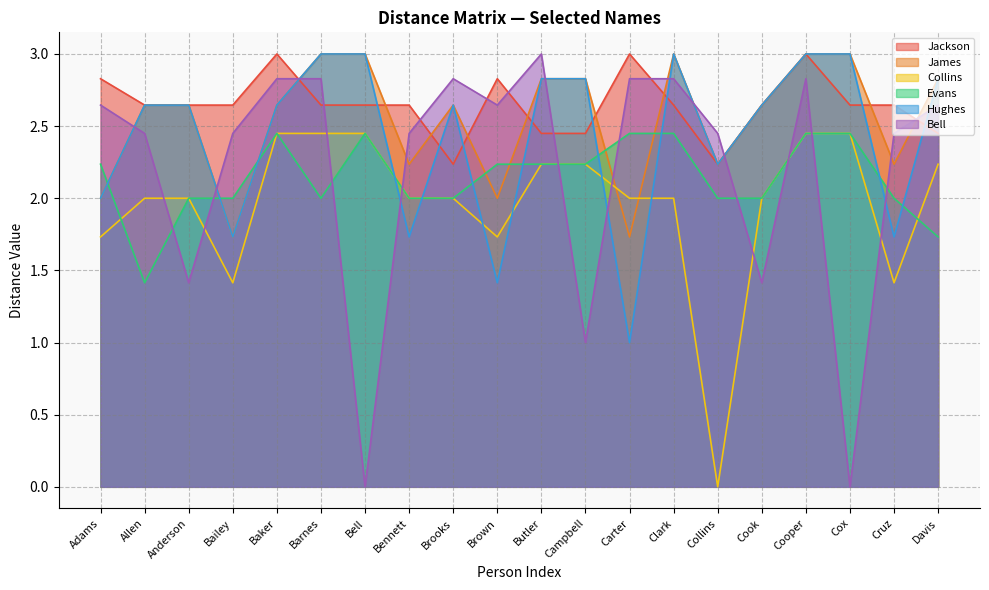

Is the value of Hughes at Brown greater than the value of Collins at Collins?

Yes